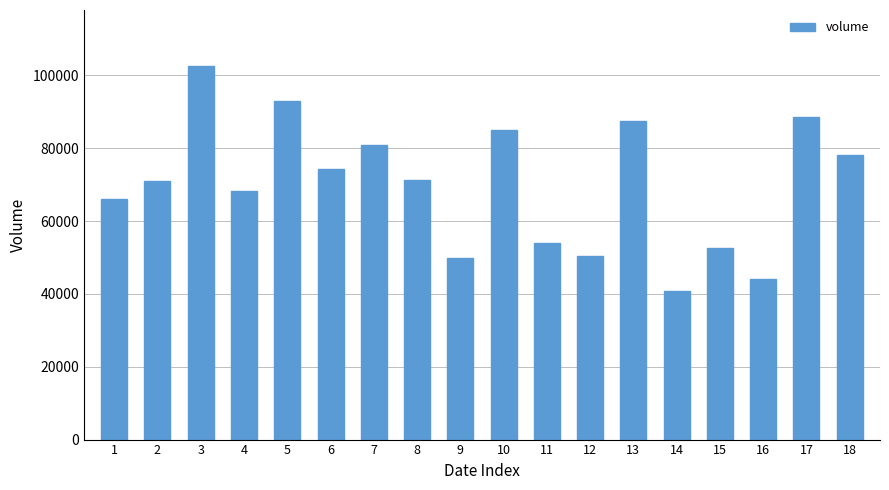

What is the approximate value at 14?

40687